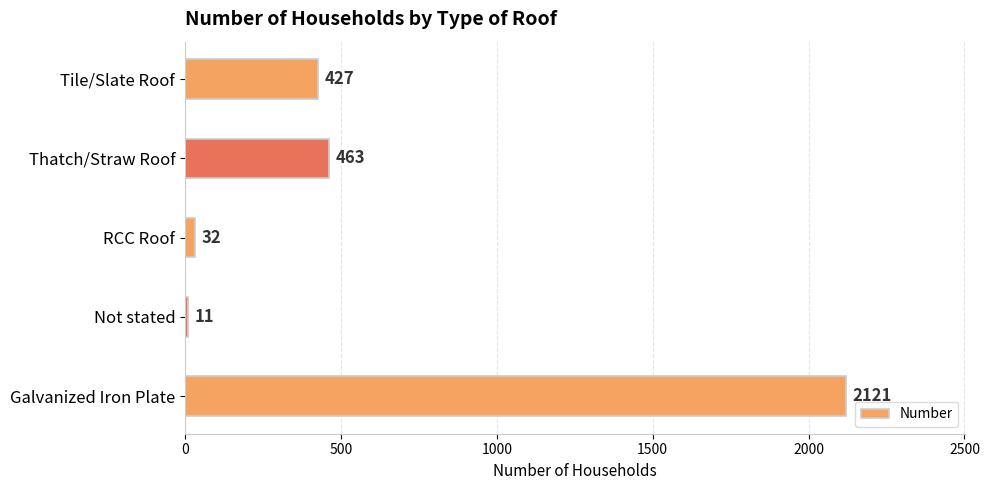

Rank the categories by value from highest to lowest.

Galvanized Iron Plate, Thatch/Straw Roof, Tile/Slate Roof, RCC Roof, Not stated